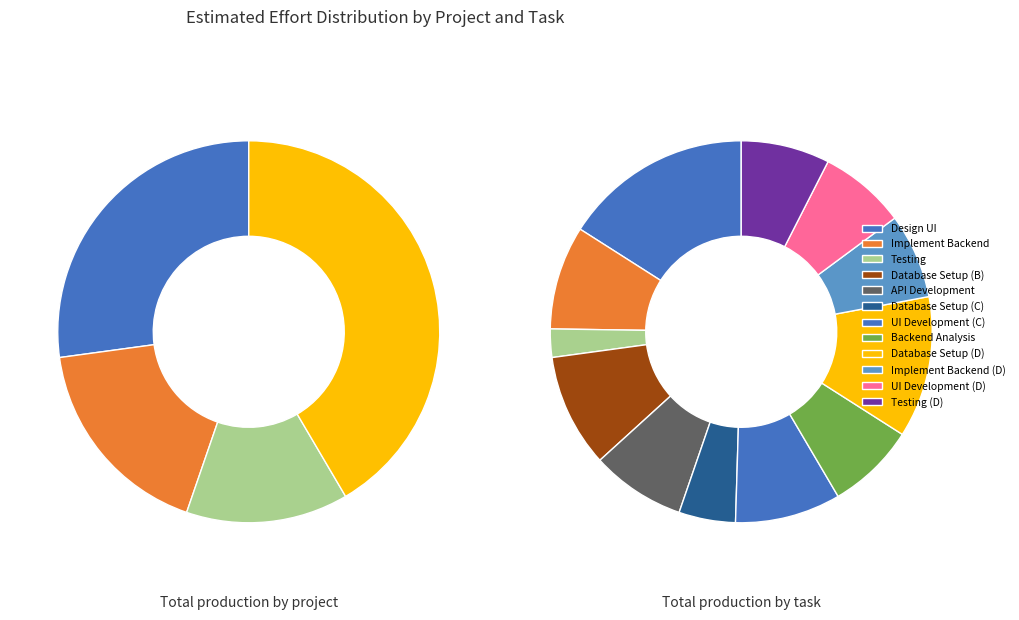

Count the number of slices in the pie.

12